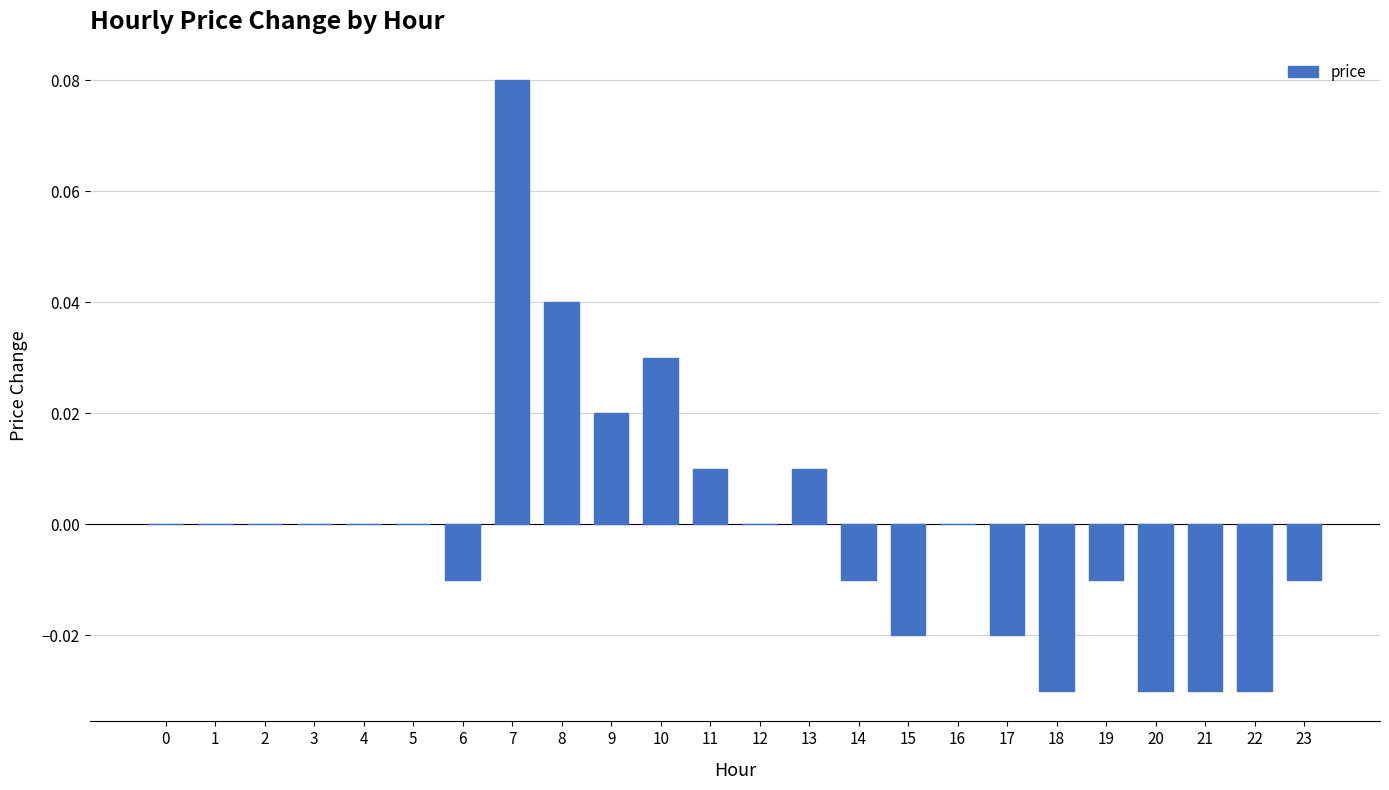

The value at 10 is 0.0. True or false?

True